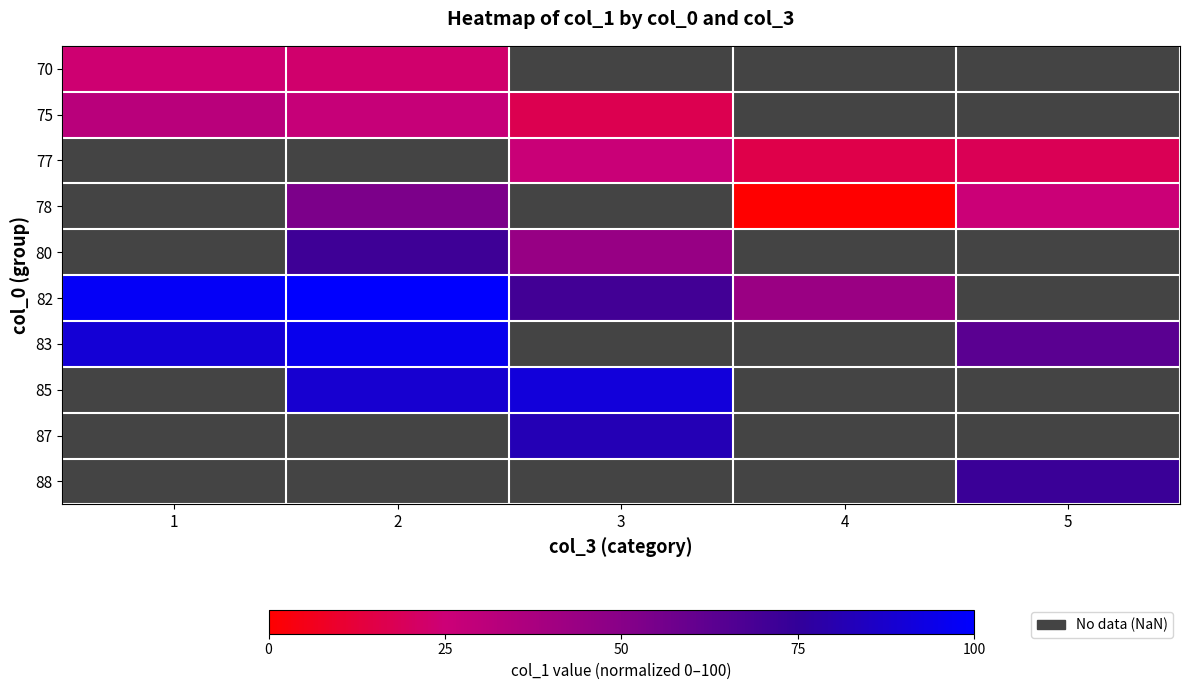

At how many categories does at least one series exceed 59?

4